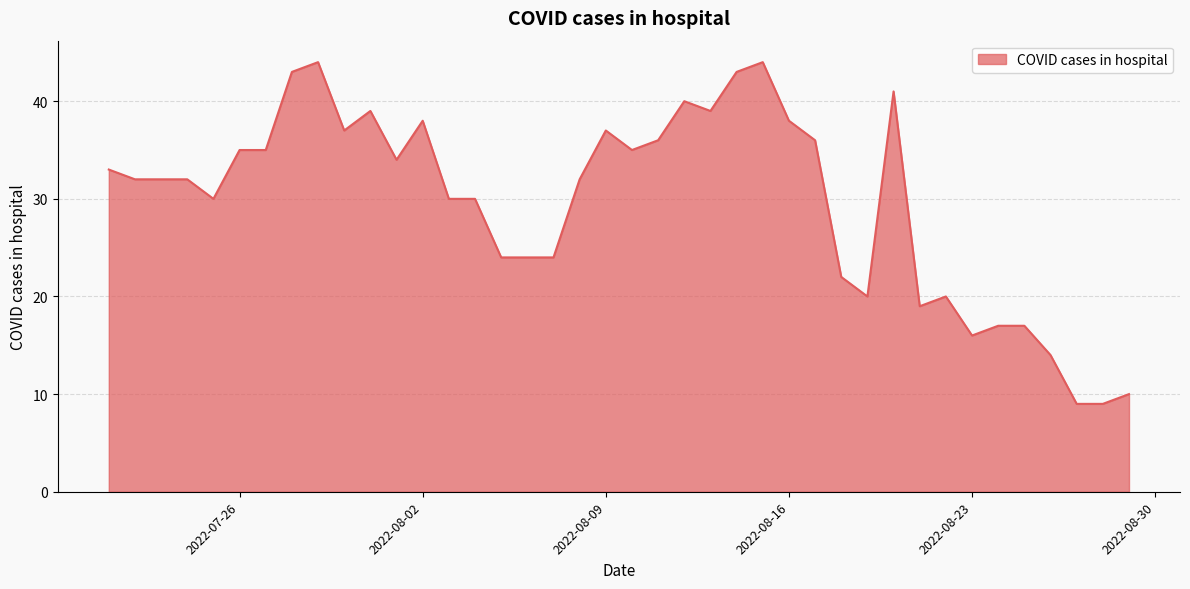

Reading right to left, what are all the values shown in this chart?

10	9	9	14	17	17	16	20	19	41	20	22	36	38	44	43	39	40	36	35	37	32	24	24	24	30	30	38	34	39	37	44	43	35	35	30	32	32	32	33